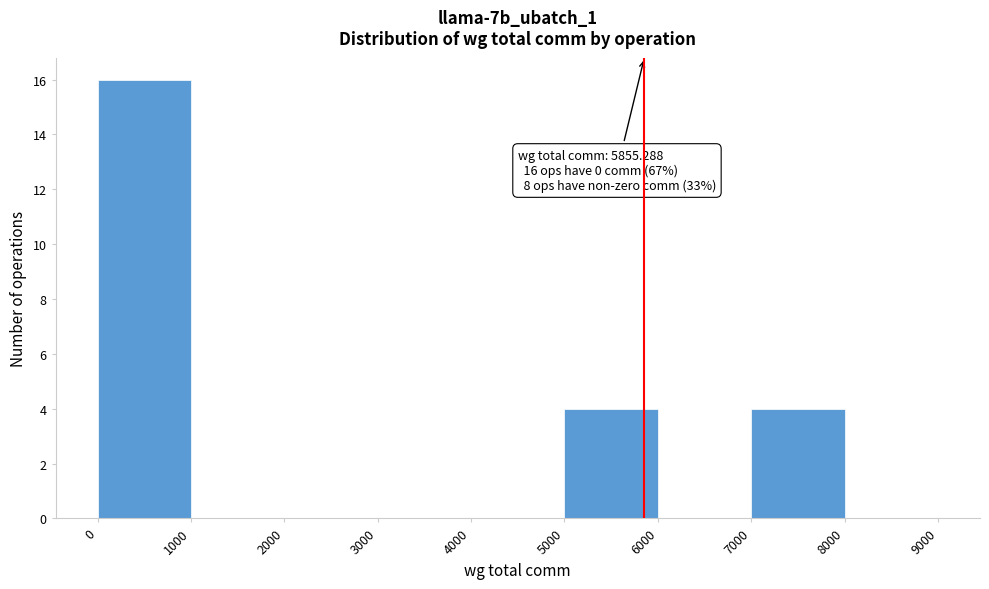

Which range on the x-axis has the tallest bar?

0 to 1000